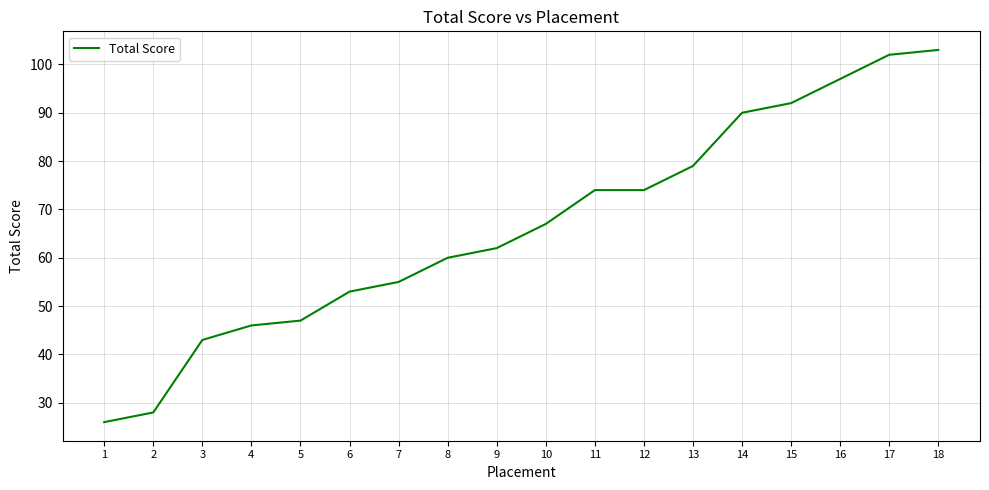

Does the chart have visible grid lines?

Yes